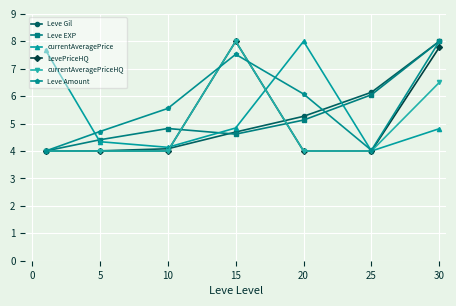

True or false: Leve Amount has more than 0 interior local peaks.

True